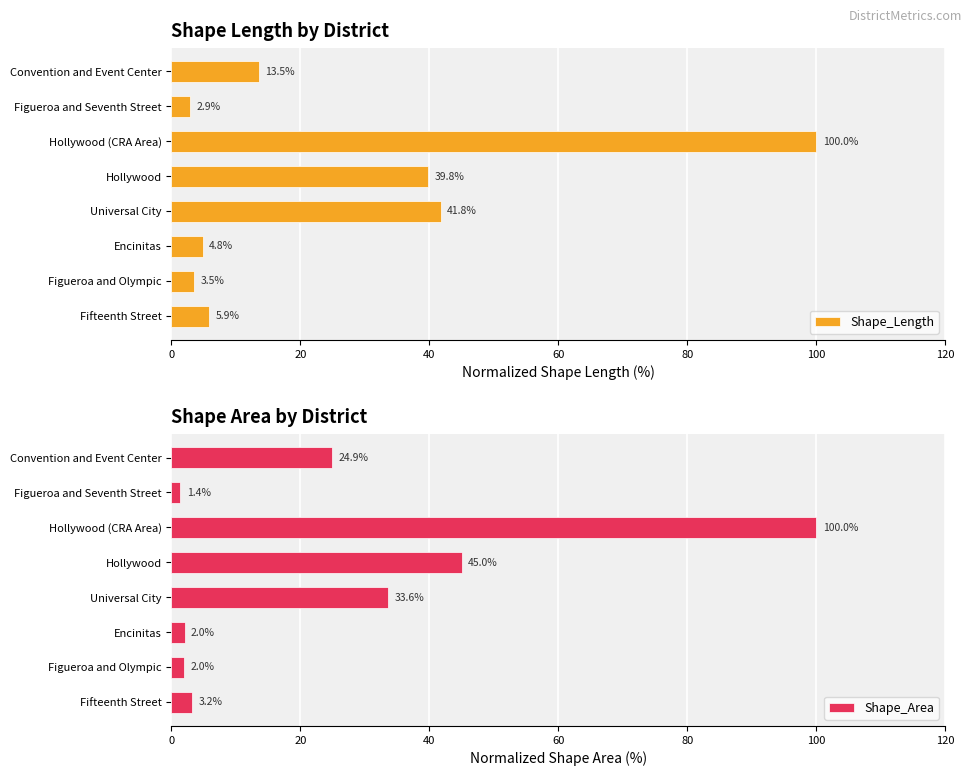

Rank the categories by Shape_Length value from lowest to highest.

Figueroa and Seventh Street, Figueroa and Olympic, Encinitas, Fifteenth Street, Convention and Event Center, Hollywood, Universal City, Hollywood (CRA Area)